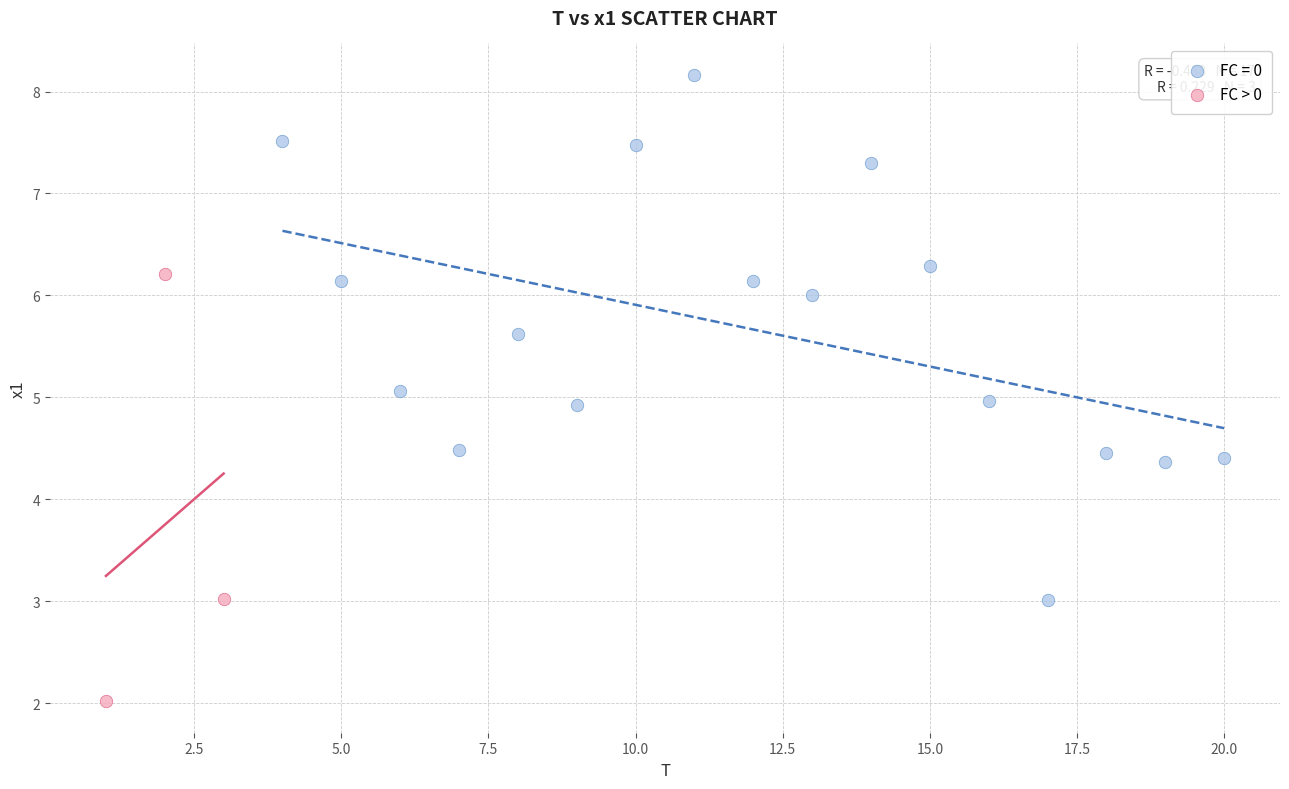

Which series contains the highest Y value?

FC = 0